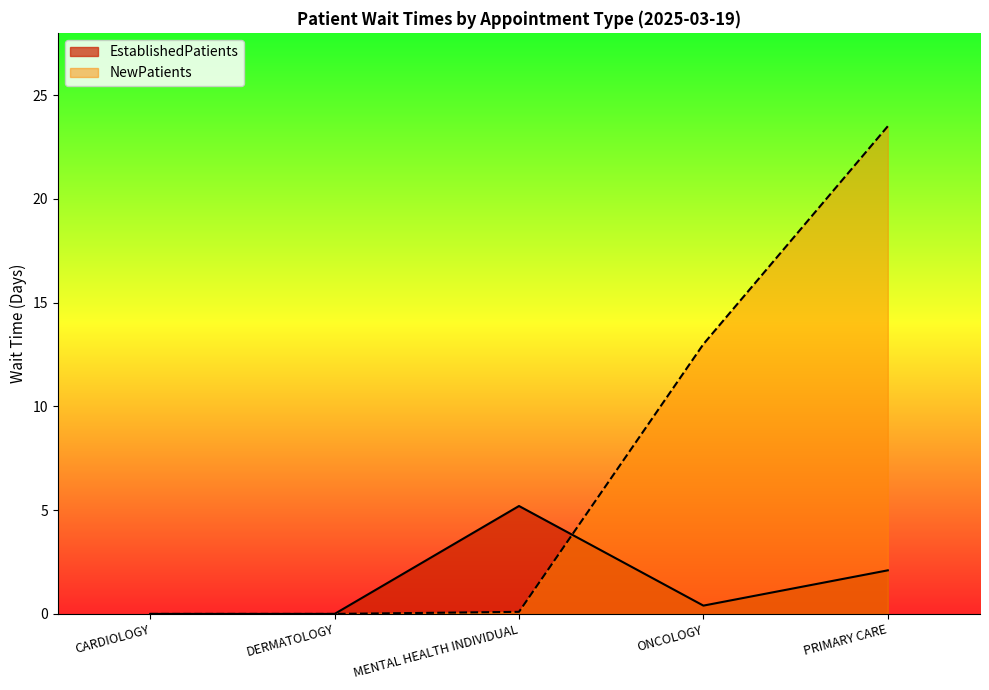

The value of EstablishedPatients at CARDIOLOGY is -3.2. True or false?

False